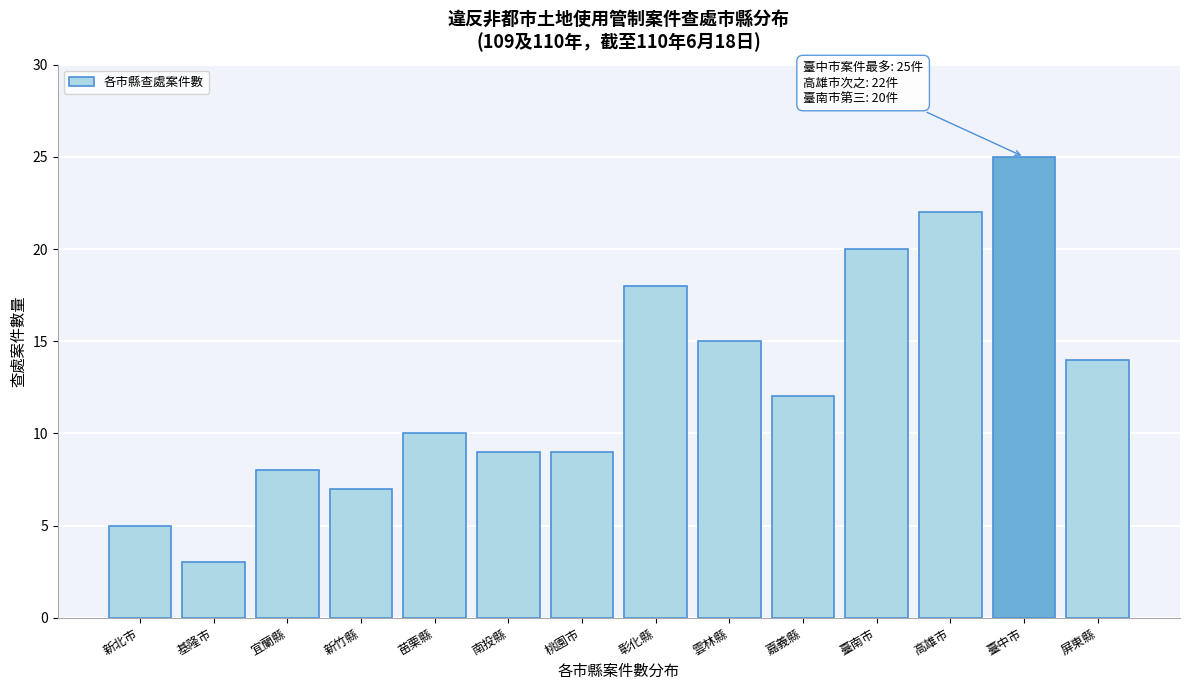

Reading left to right, list all the values displayed in this chart.

新北市=5	基隆市=3	宜蘭縣=8	新竹縣=7	苗栗縣=10	南投縣=9	桃園市=9	彰化縣=18	雲林縣=15	嘉義縣=12	臺南市=20	高雄市=22	臺中市=25	屏東縣=14